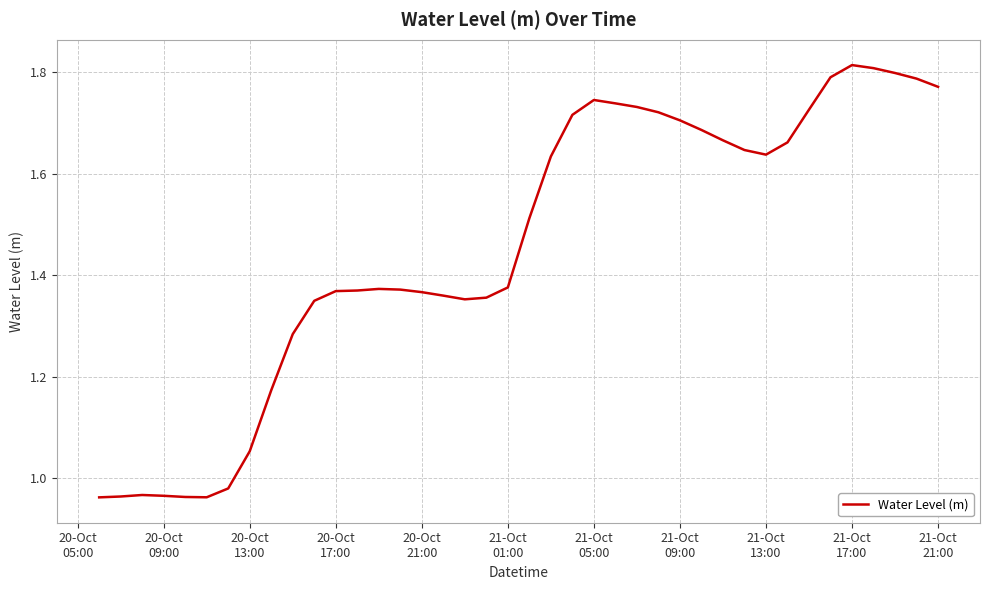

How many values are below 1?

7